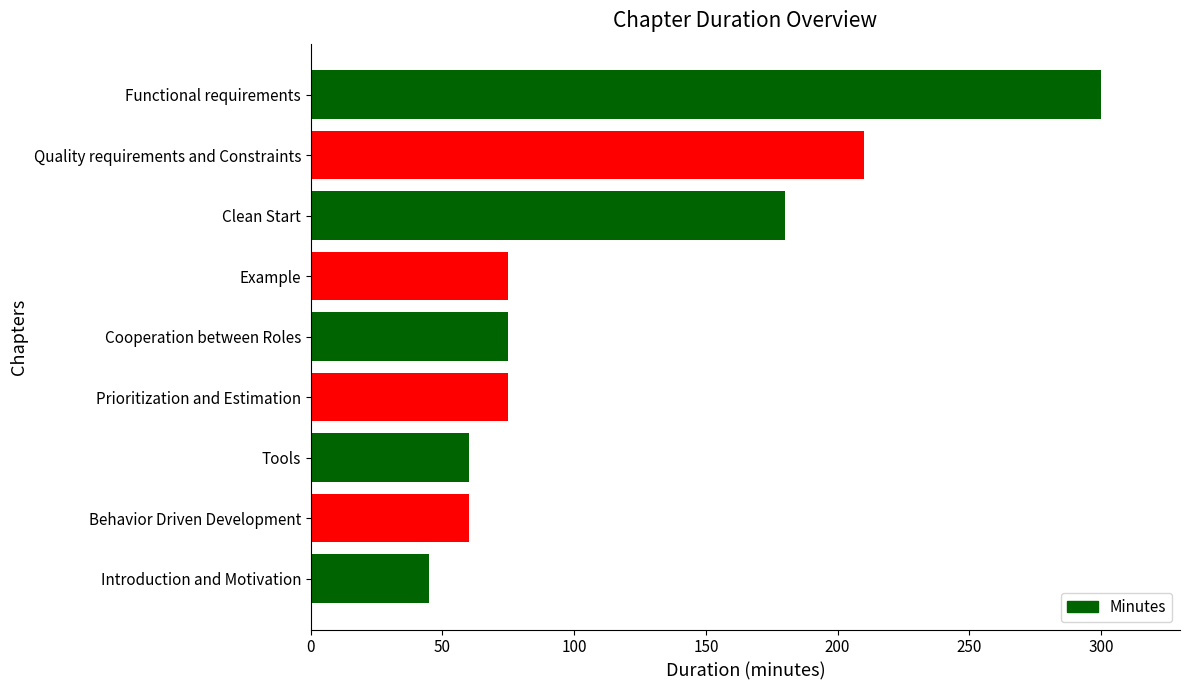

The value at Clean Start is 180. True or false?

True